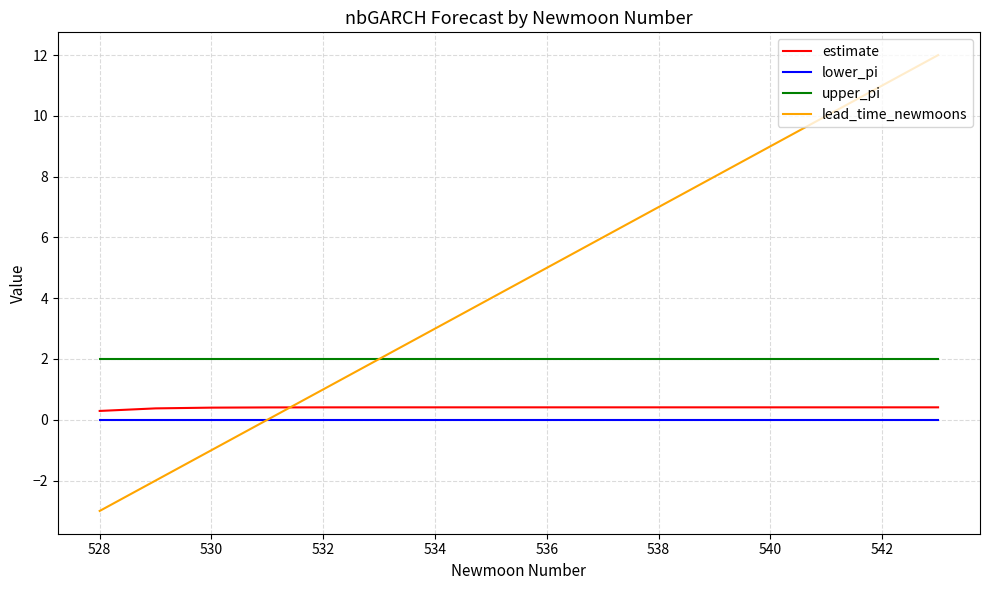

What is the maximum value shown in the chart?

12.0